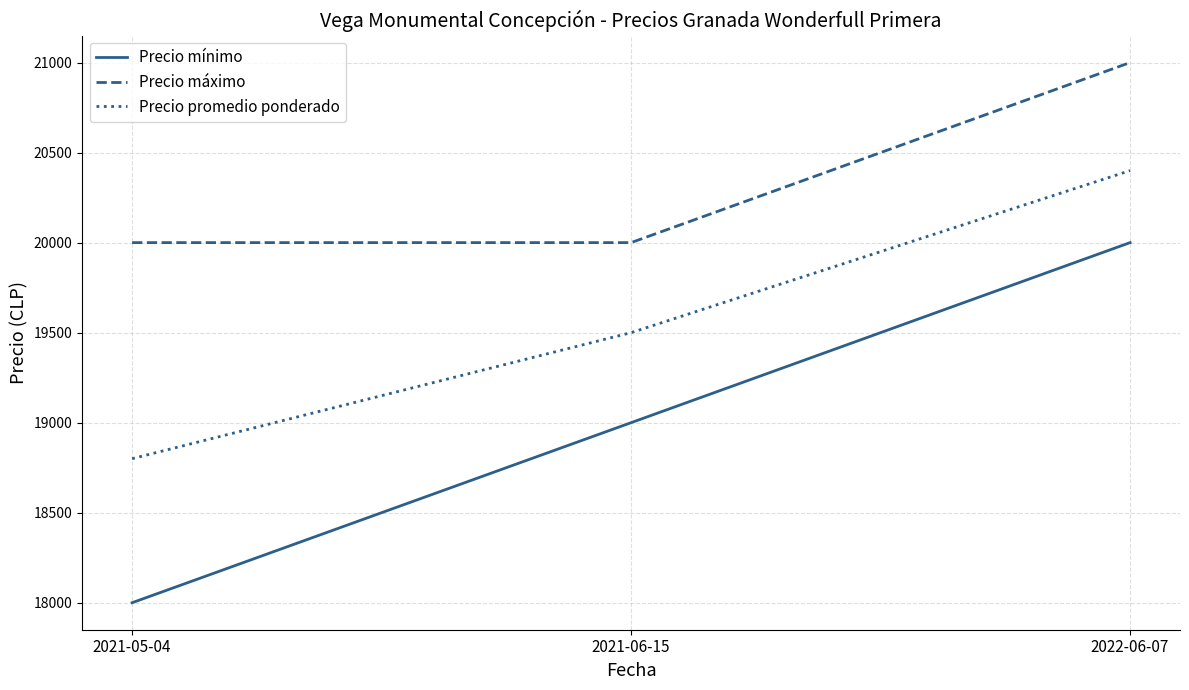

What is the sum of all Precio máximo values?

61000